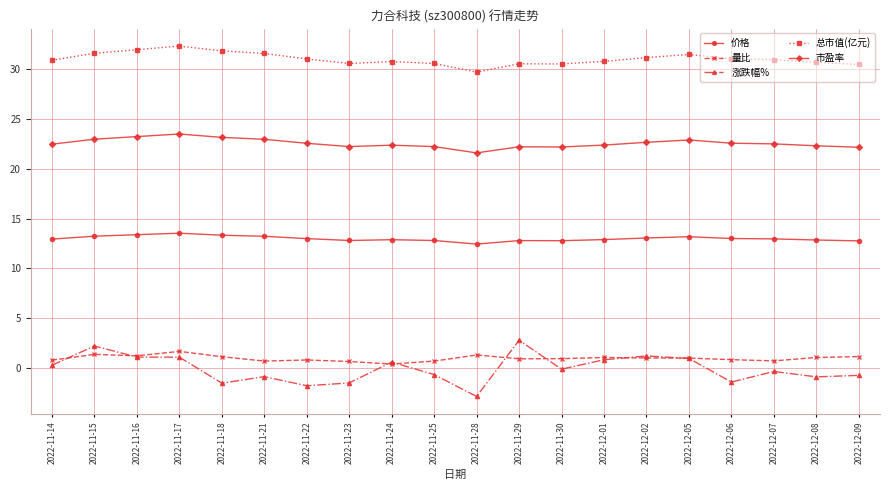

True or false: 市盈率 and 总市值(亿元) intersect in this chart.

False